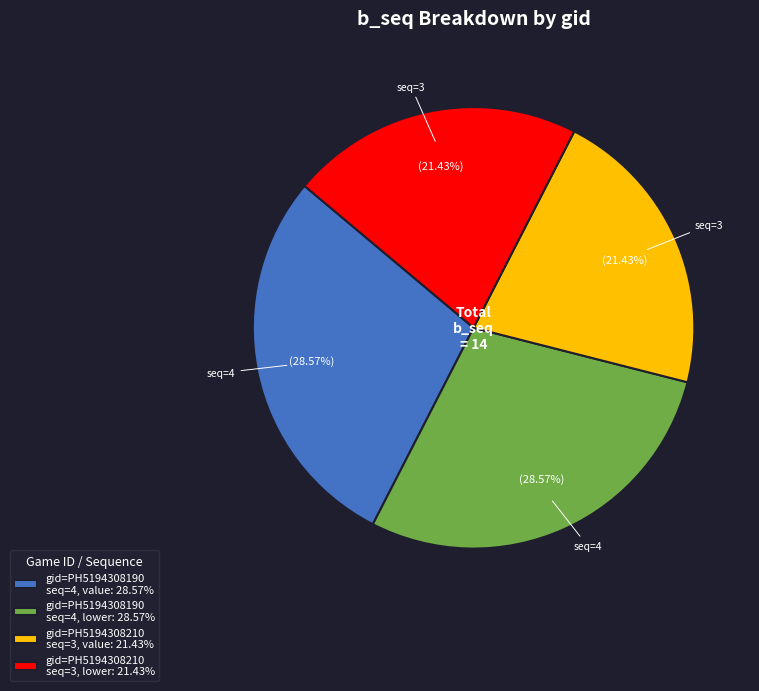

Approximately how many times larger is the value at gid=PH5194308190 seq=4, lower: 28.57% compared to gid=PH5194308210 seq=3, value: 21.43%?

1.3